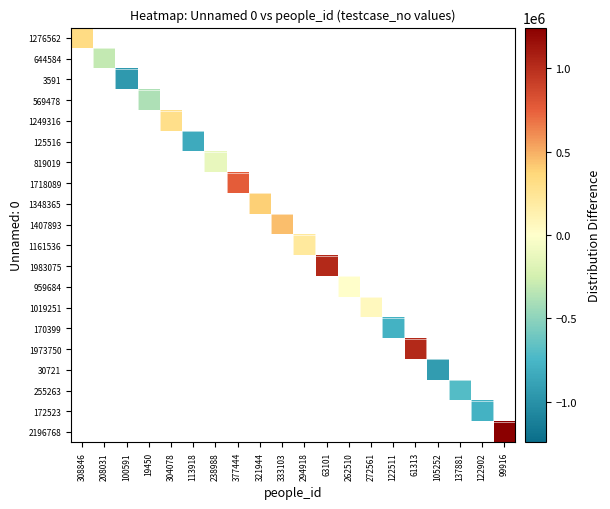

At how many categories does at least one series exceed 222774?

8